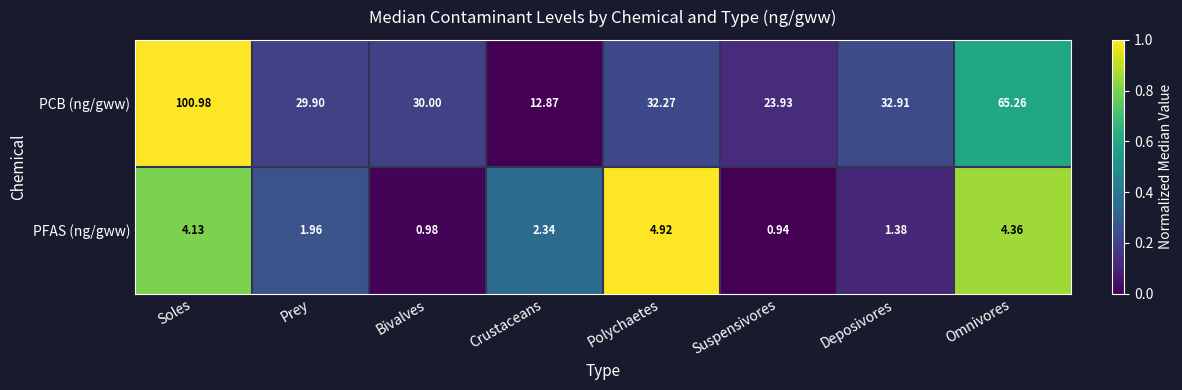

Which category has the lowest value in the PFAS (ng/gww) series?

Suspensivores